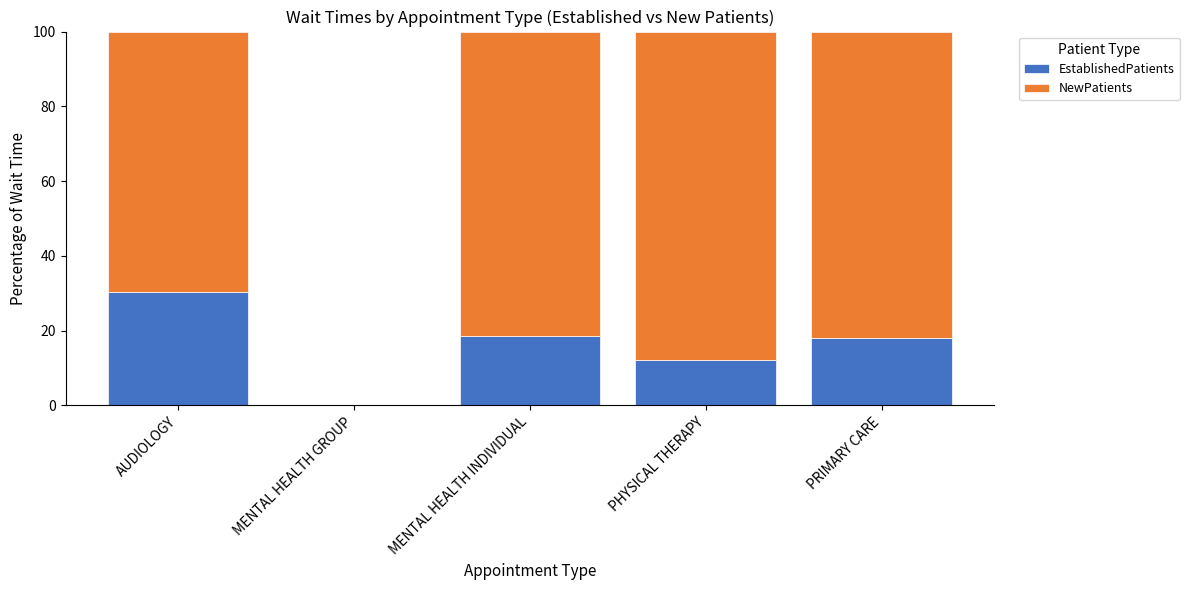

The value of EstablishedPatients at PHYSICAL THERAPY is 12.1. True or false?

True